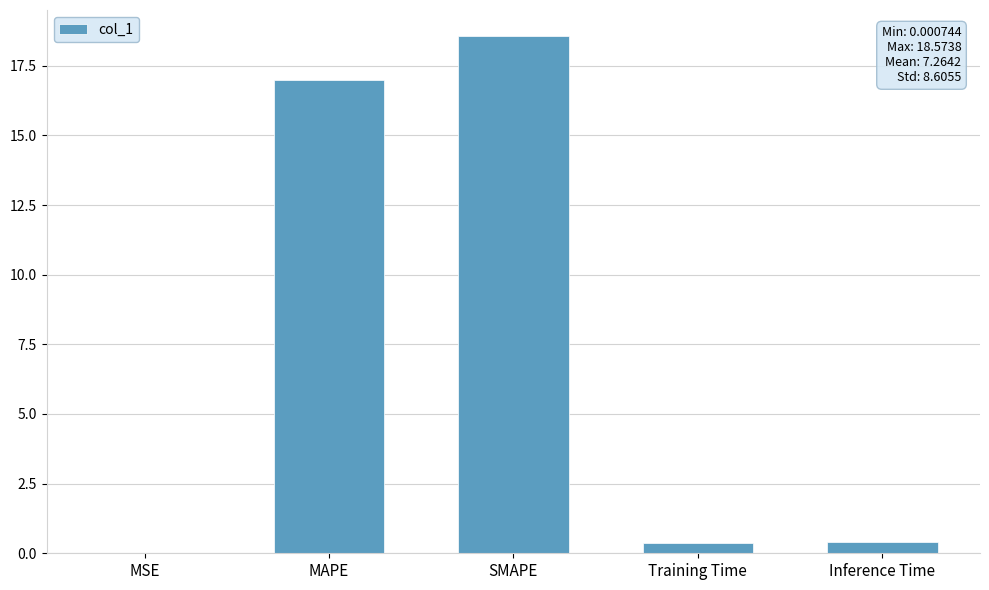

At which label is the value closest to 9?

MAPE